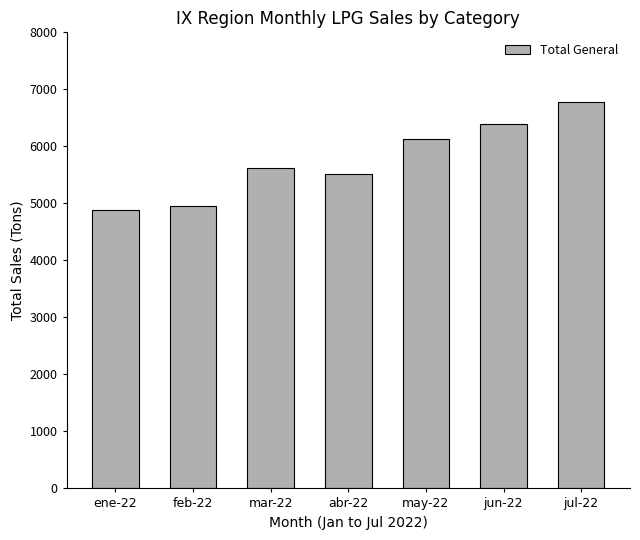

What is the greatest value displayed?

6780.8